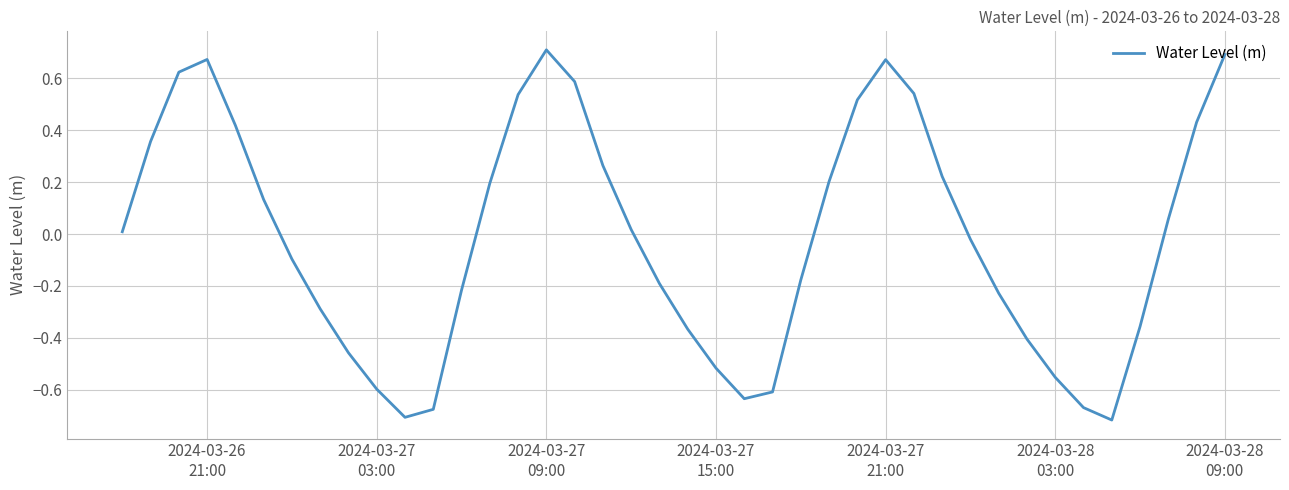

How many lines are shown in the chart?

1